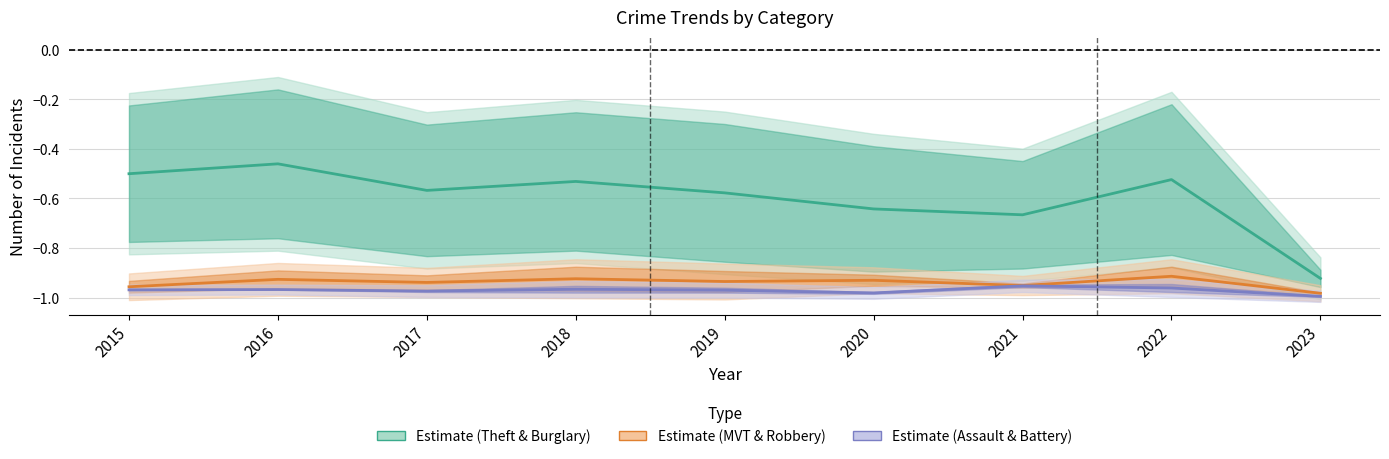

Which label corresponds to the smallest value in the chart?

2023